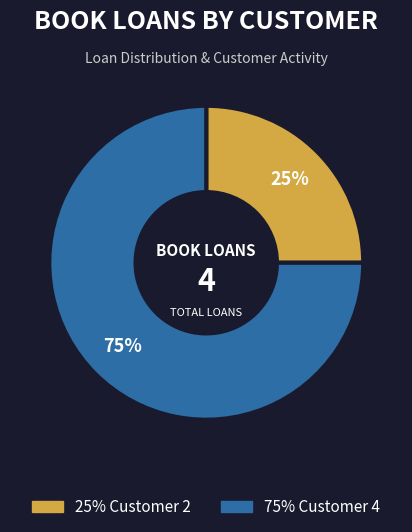

Is there any slice that represents more than half of the pie?

Yes